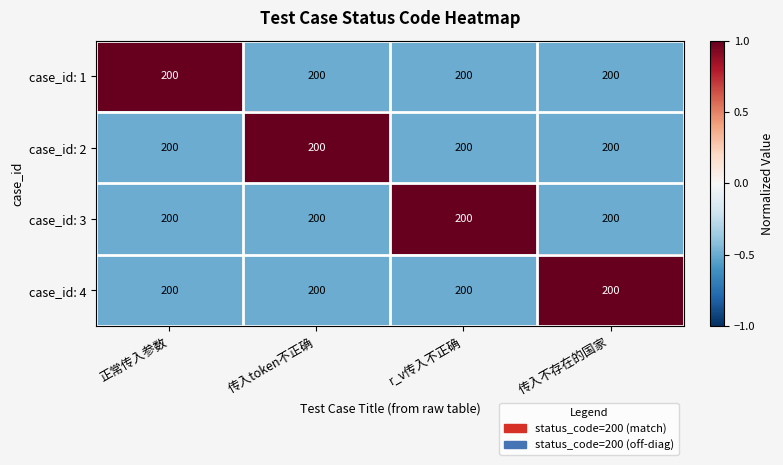

Rank the series at r_v传入不正确 from highest to lowest value.

case_id: 3, case_id: 1, case_id: 2, case_id: 4